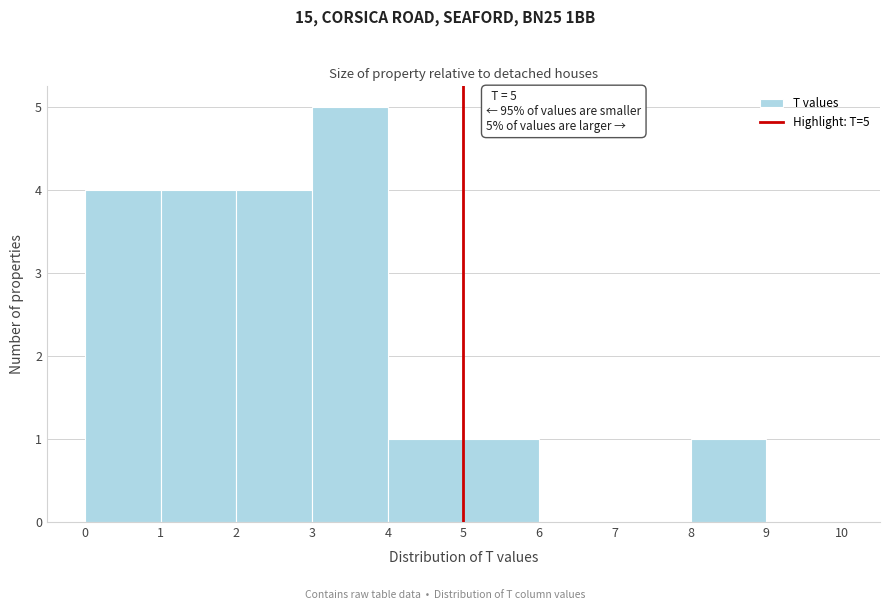

Over which range of the x-axis is the bar tallest?

3 to 4